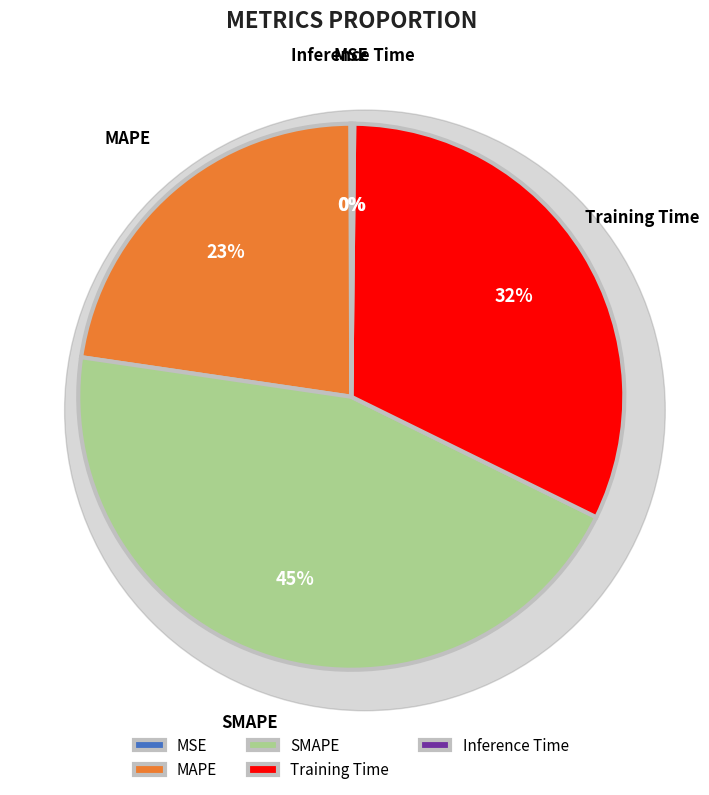

True or false: Inference Time accounts for 1% of the total.

False